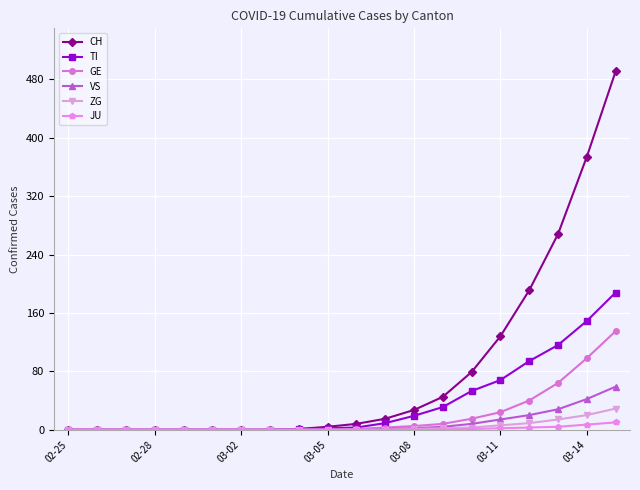

Which series has the largest total across all categories?

CH